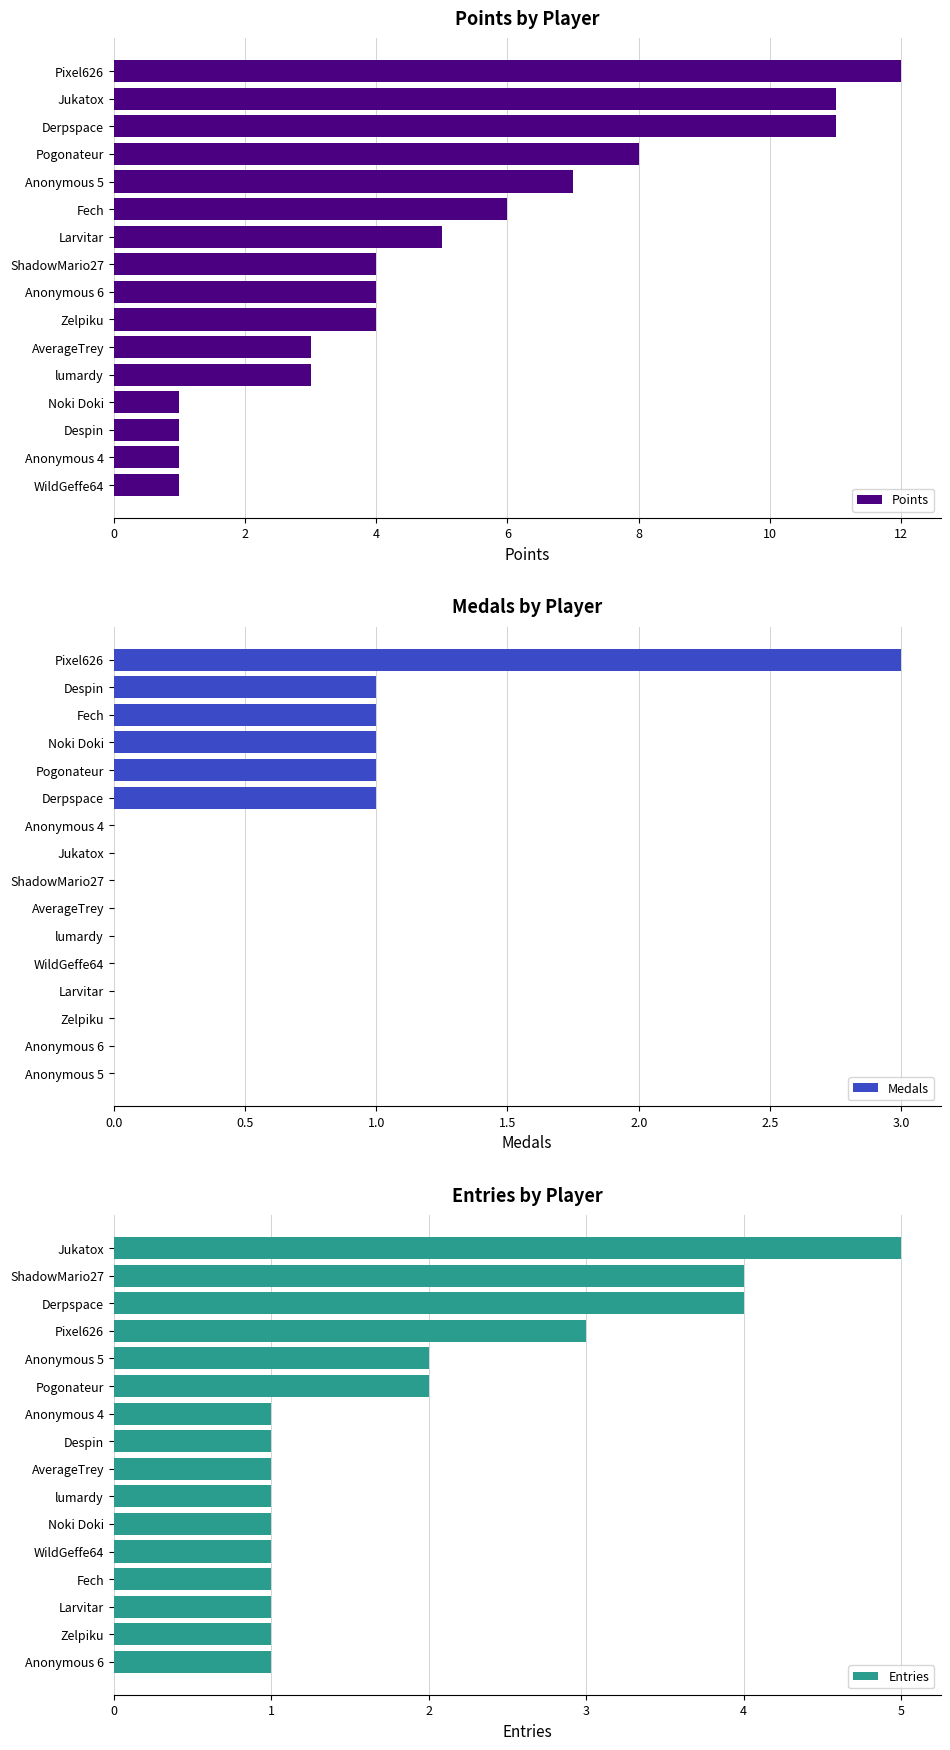

What value does the Medals series have at Pogonateur?

1